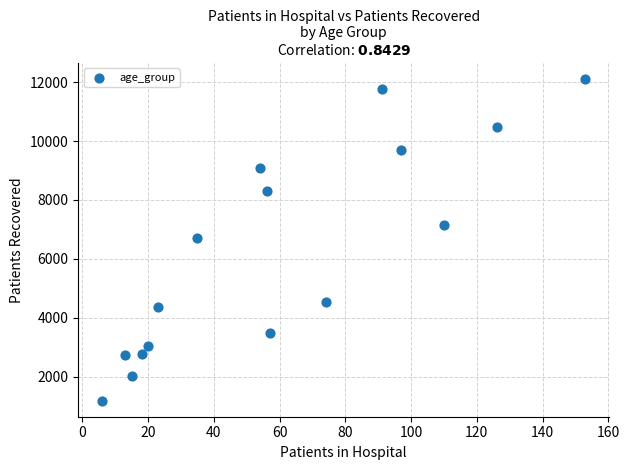

What is the range of X values (max minus min)?

147